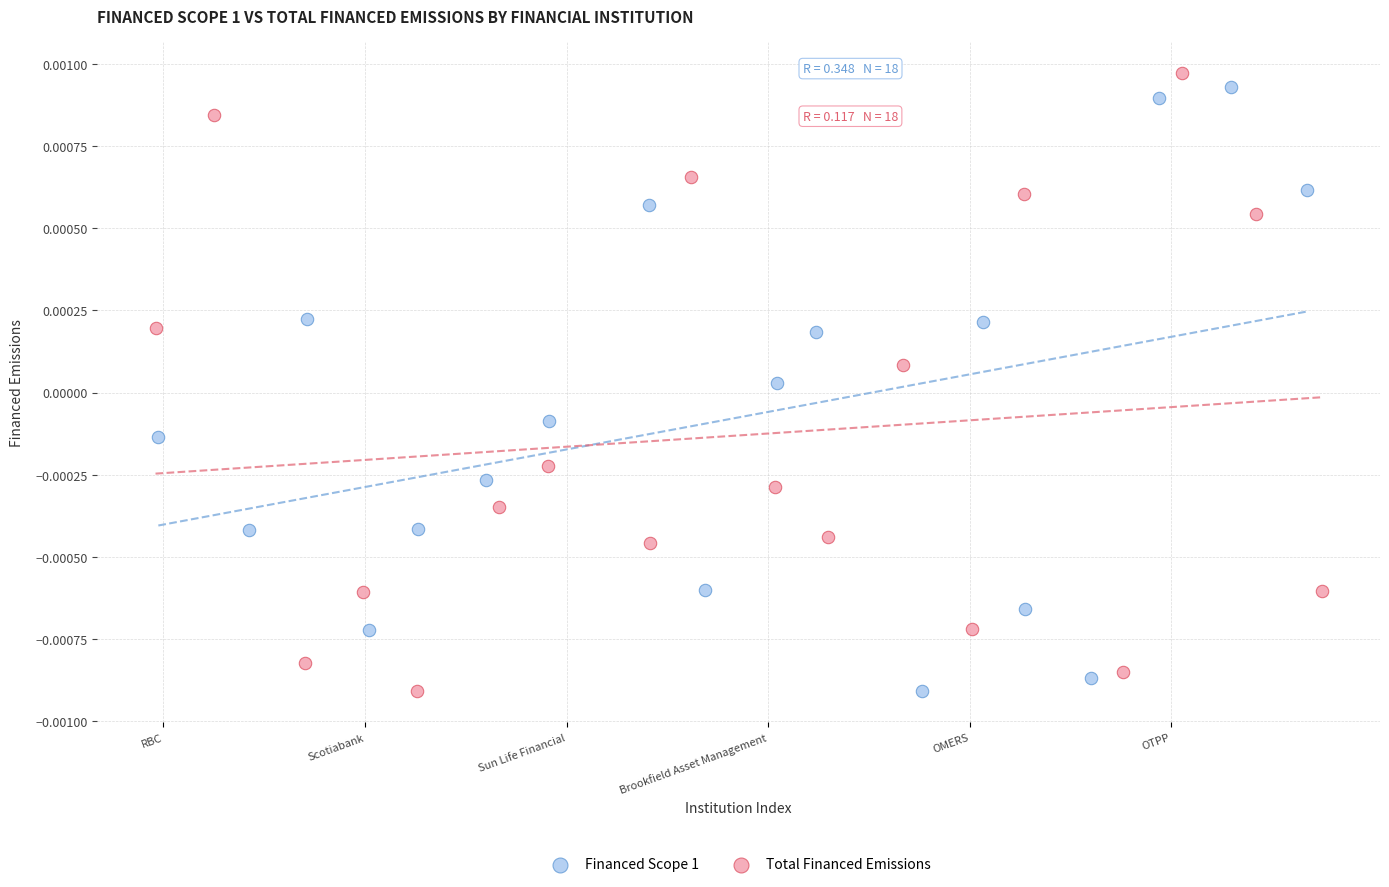

What are all the series names shown in the legend?

Financed Scope 1, Total Financed Emissions